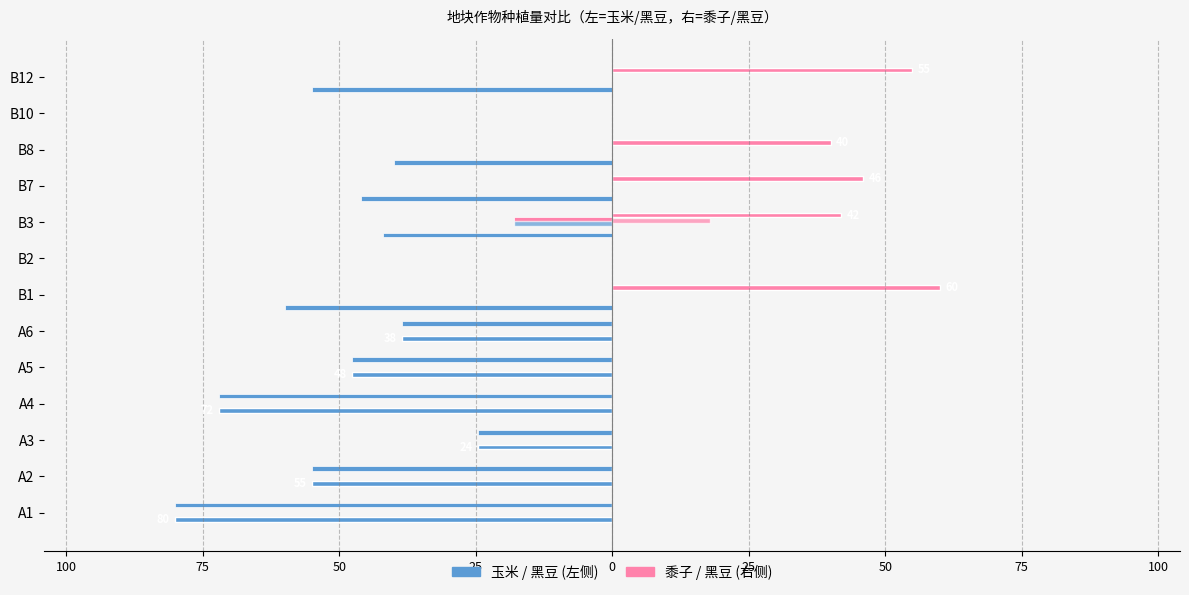

True or false: 黍子 has a value of -23.0 at A6.

False